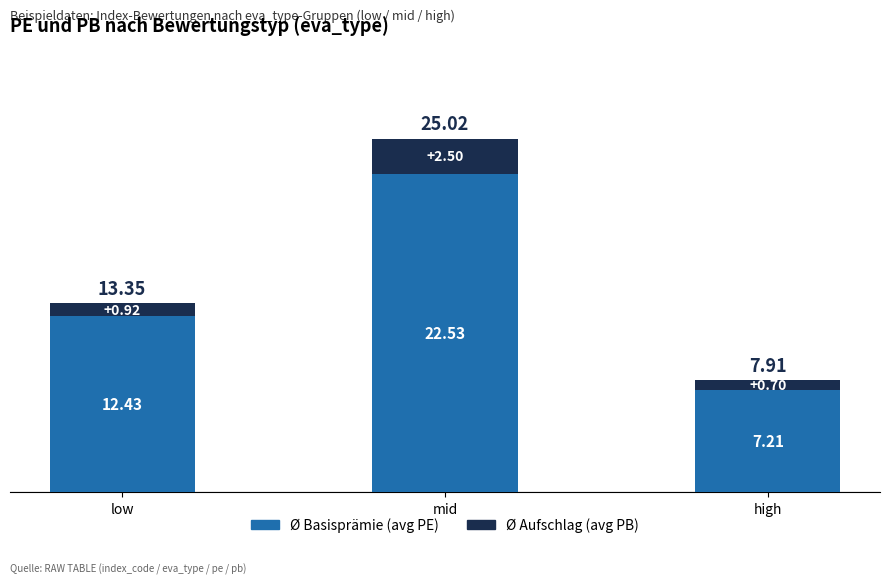

At which category is the sum across all series the highest?

mid